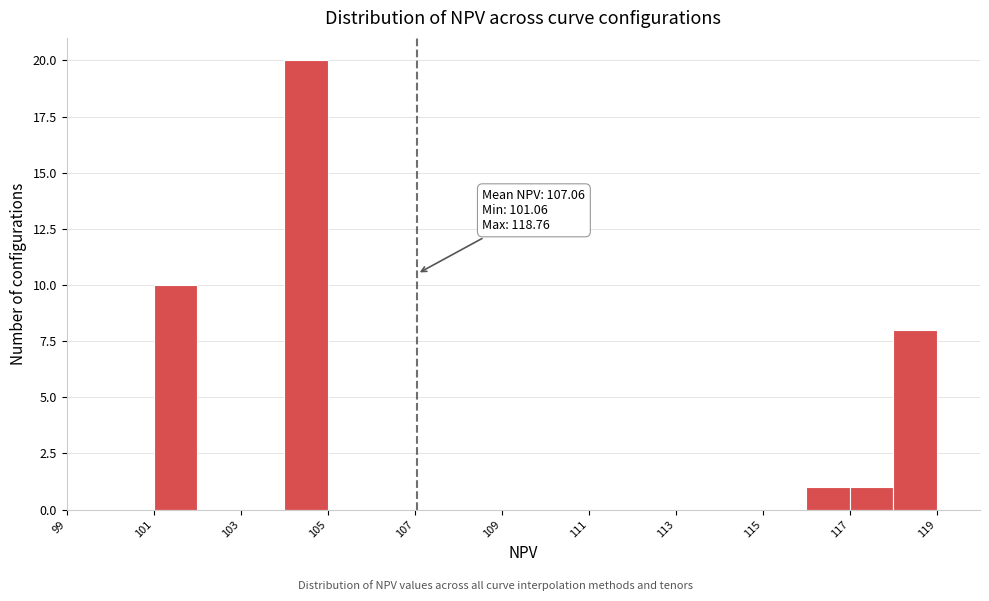

Which range on the x-axis has the tallest bar?

104 to 105